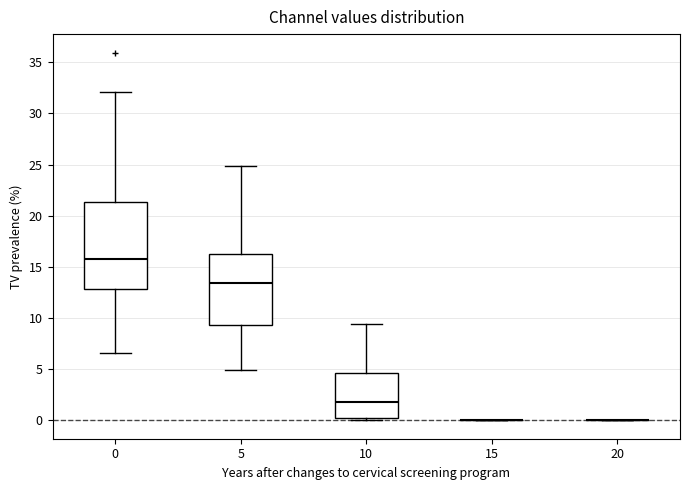

Reading left to right, transcribe this box plot: for each box, give where its median line is, the range the box spans, and where its two whiskers end, as read against the y-axis. The values are not printed on the chart, so give them approximately, as read against the axis.

0: median 16.0, box 13.0 to 21.5, whiskers 6.5 to 32.0
5: median 13.5, box 9.5 to 16.5, whiskers 5.0 to 25.0
10: median 2.0, box 0.0 to 4.5, whiskers 0.0 (just below the box's lower edge) to 9.5
15: box collapsed to a line at 0.0, whiskers 0.0 to 0.0
20: box collapsed to a line at 0.0, whiskers 0.0 to 0.0